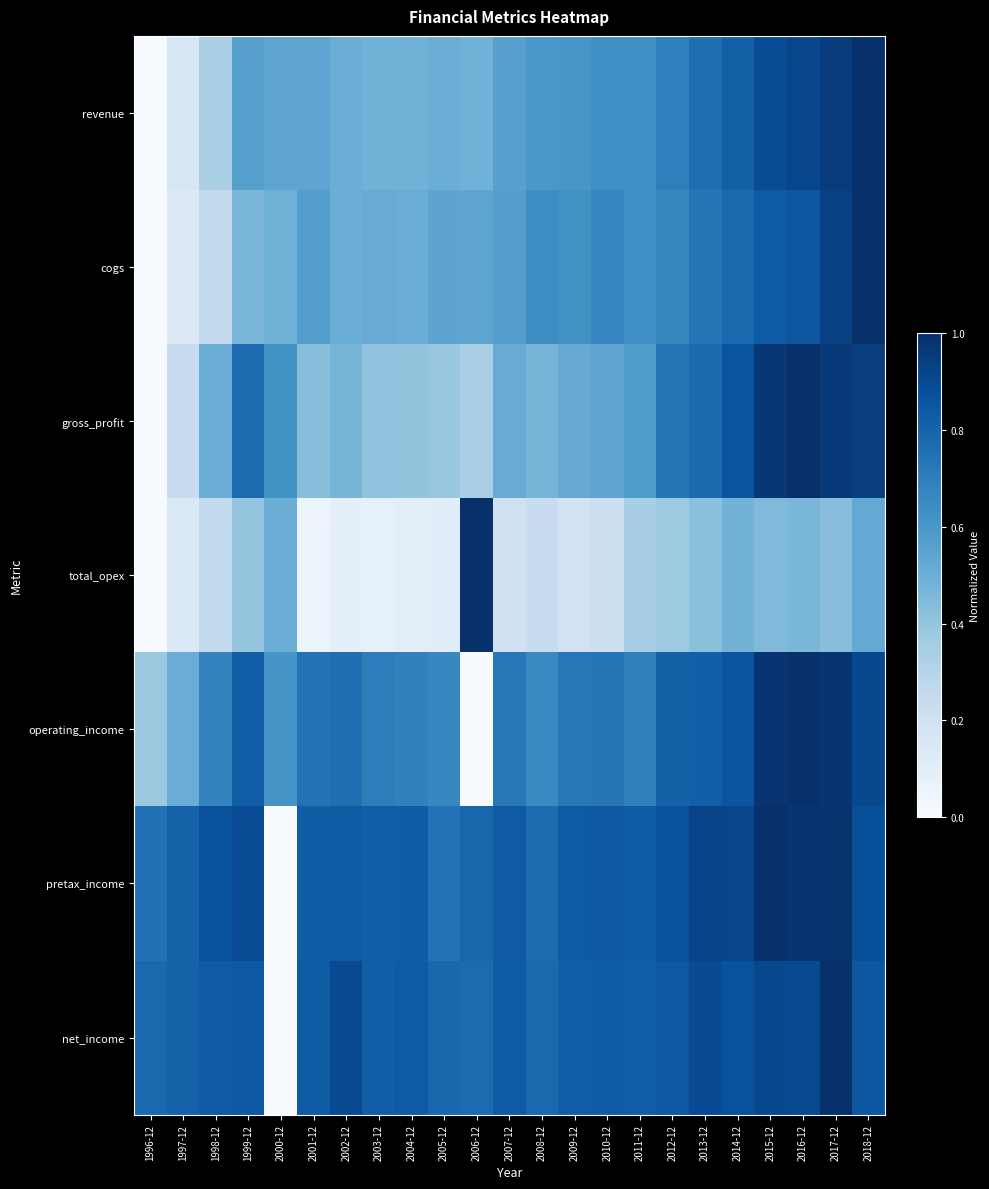

Count the number of categories in the chart.

23